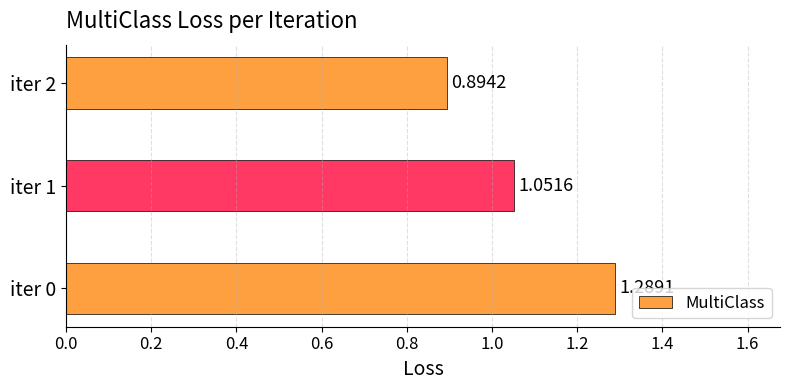

Which has a higher value, iter 1 or iter 2?

iter 1